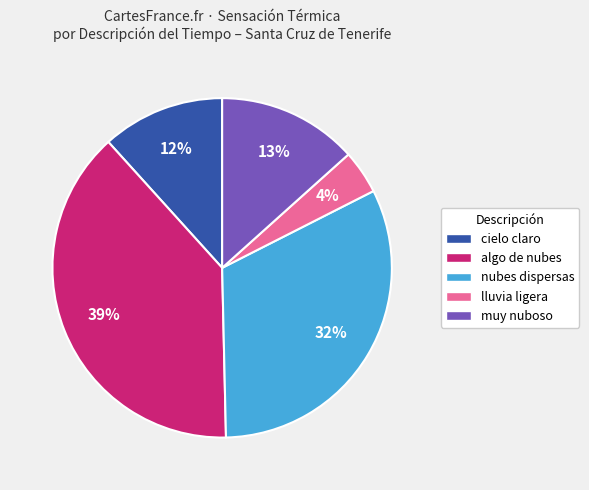

Which category has the biggest portion of the pie?

algo de nubes